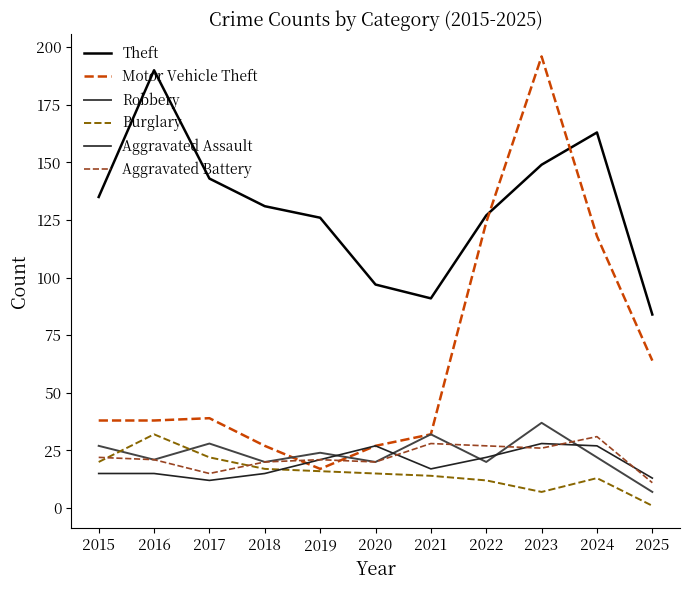

True or false: Robbery and Theft intersect in this chart.

False